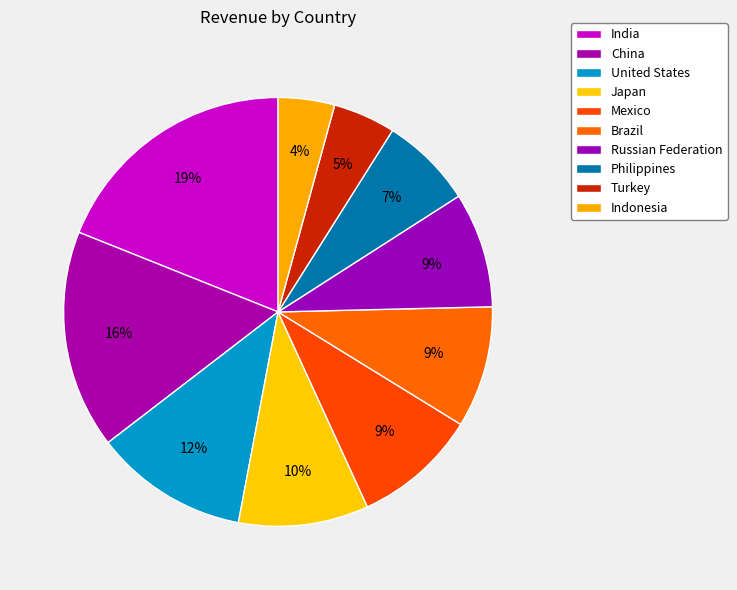

How many segments does this pie chart have?

10